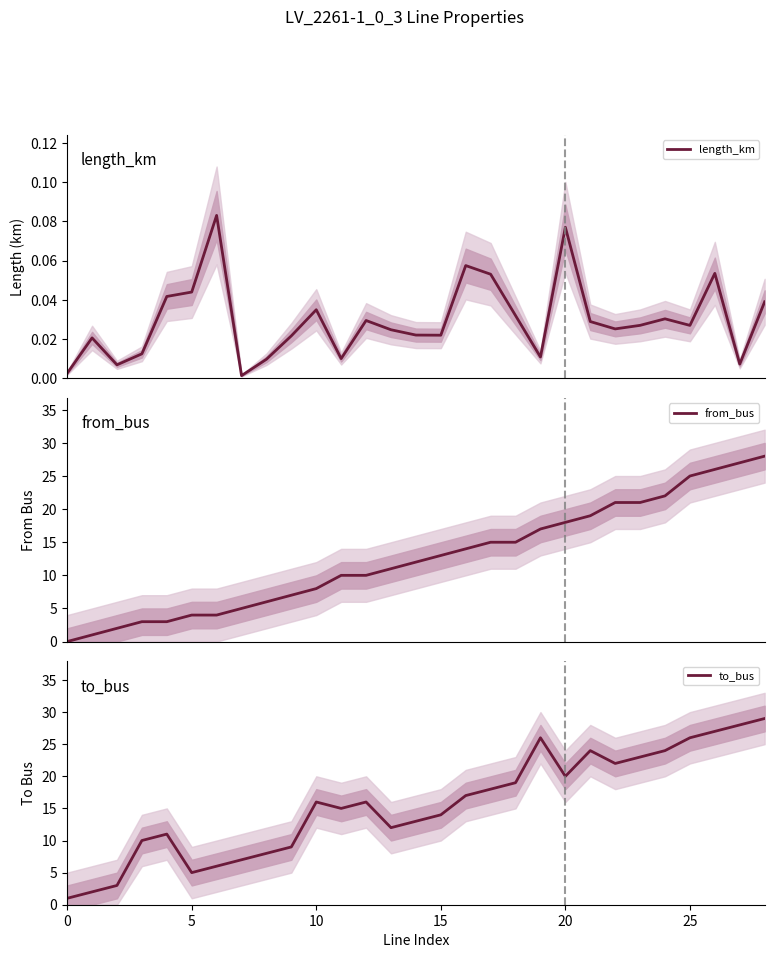

True or false: to_bus has a value of 19.0 at 18.

True